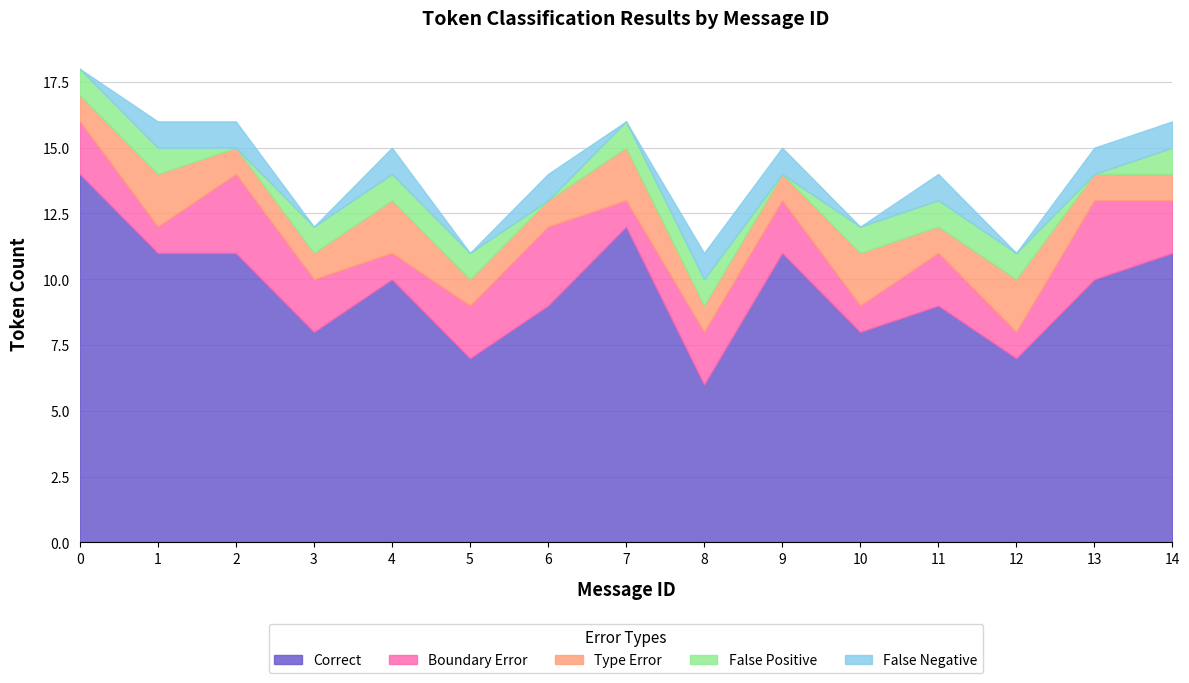

How many interior local valleys does the Correct series have?

5